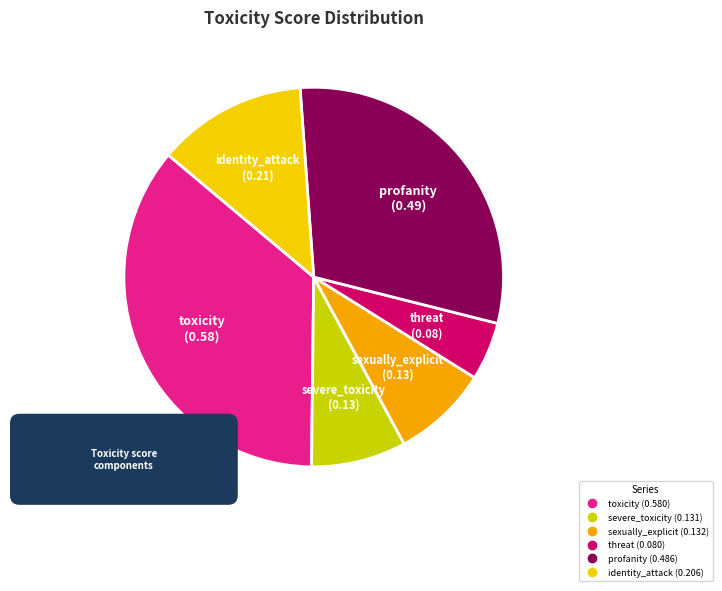

Which slice is the smallest?

threat